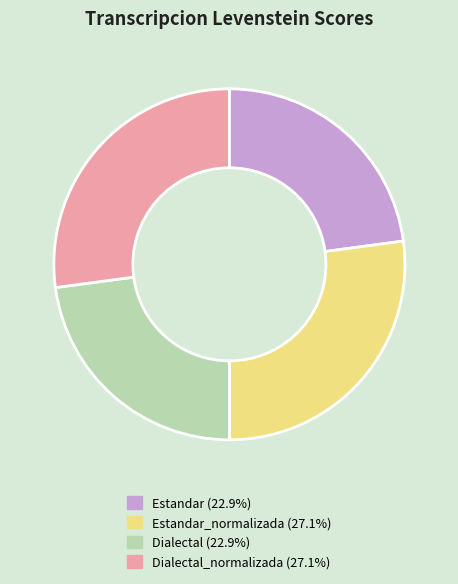

Is the sum of Dialectal_normalizada (27.1%) and Estandar_normalizada (27.1%) greater than half?

Yes